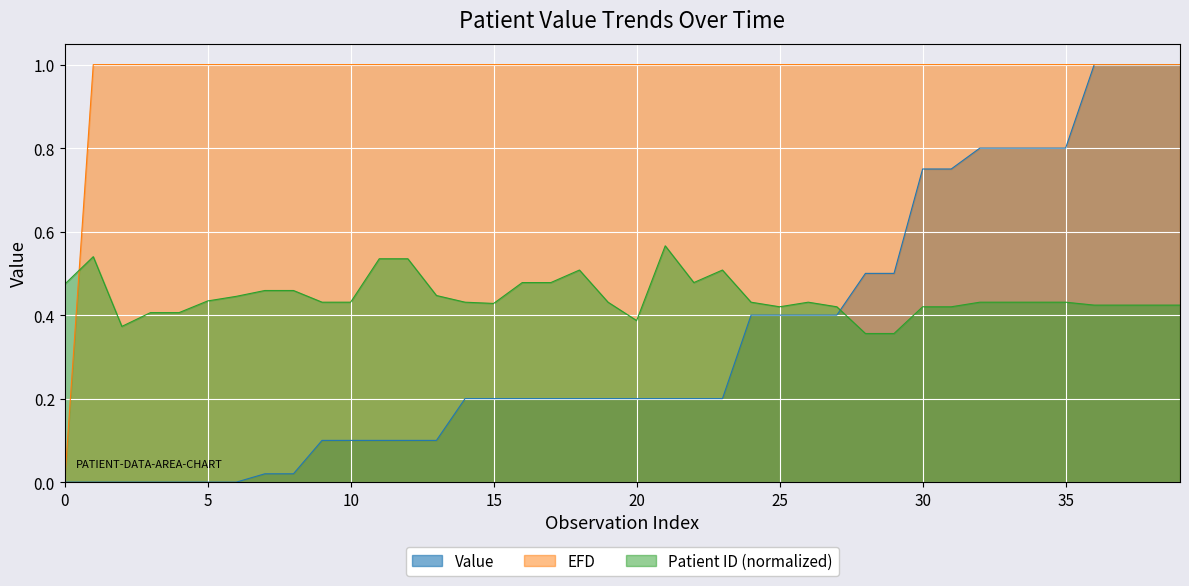

What is the sum of all Patient ID (normalized) values?

17.7